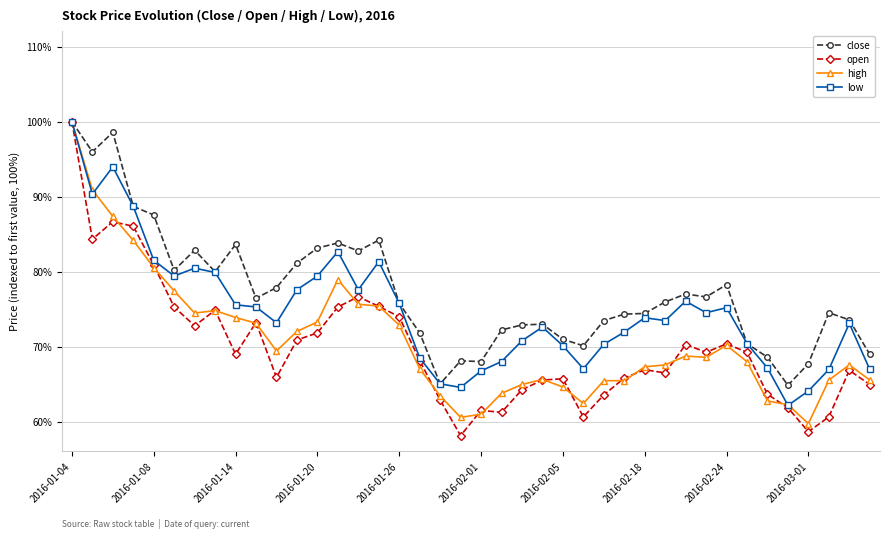

What is the maximum value shown in the chart?

100.0